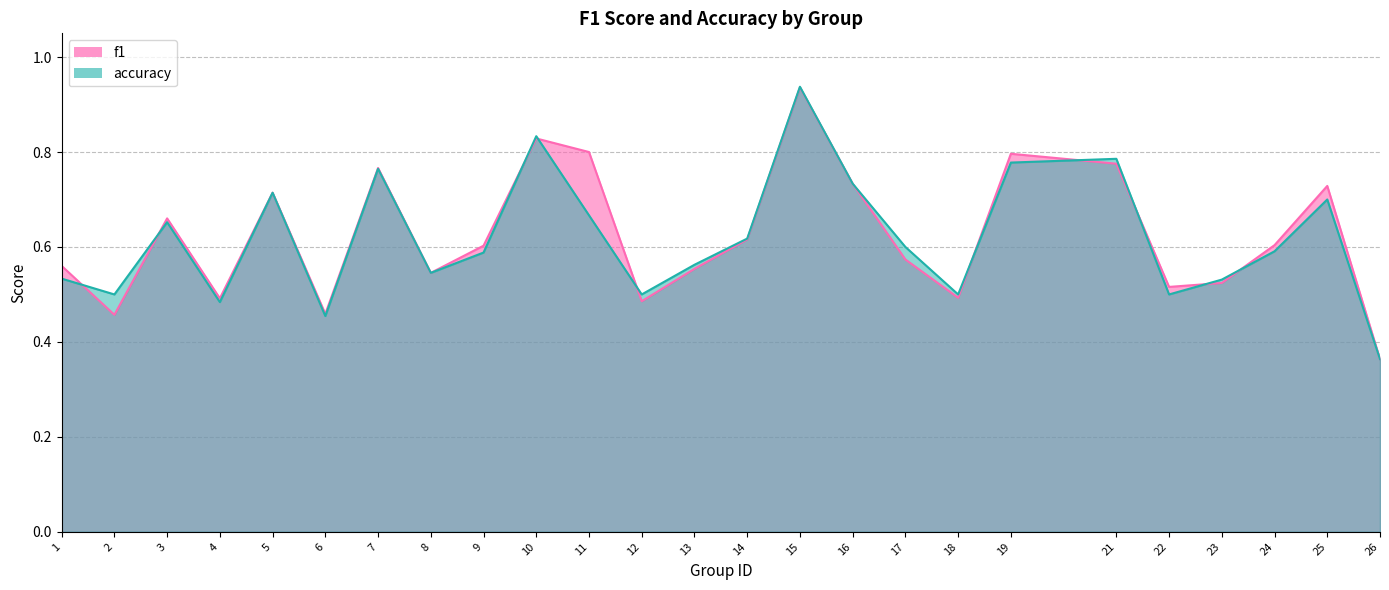

True or false: f1 has a value of 0.6 at 17.

True